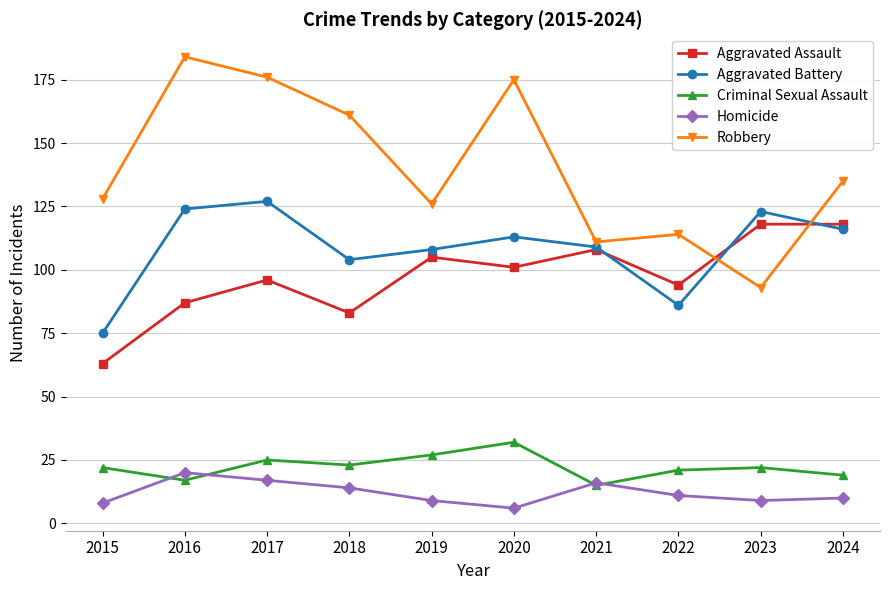

Rank the series at 2022 from lowest to highest value.

Homicide, Criminal Sexual Assault, Aggravated Battery, Aggravated Assault, Robbery